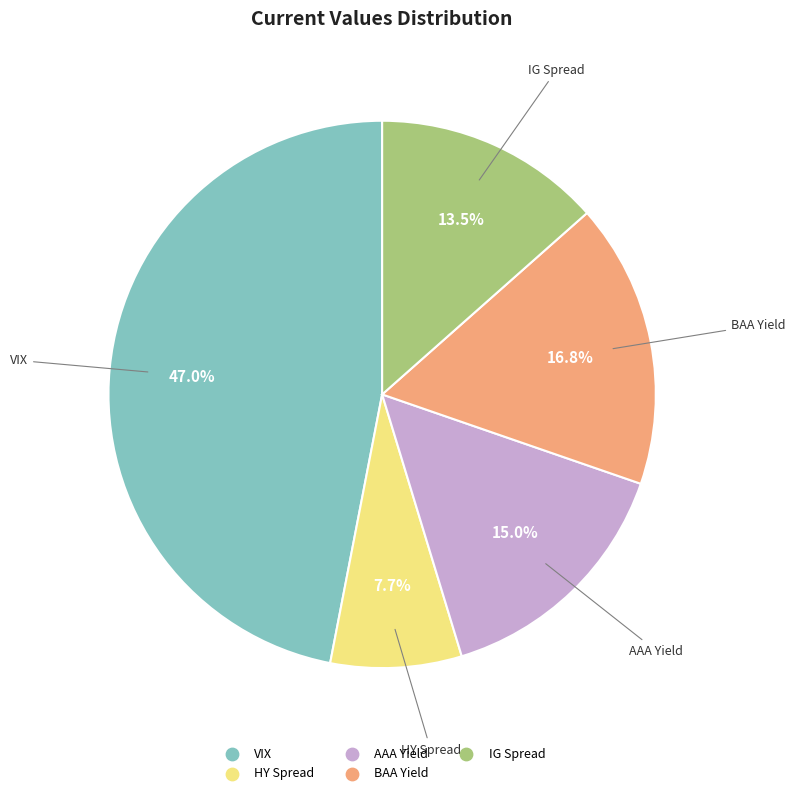

Is it true that BAA Yield is 8% of the pie?

False